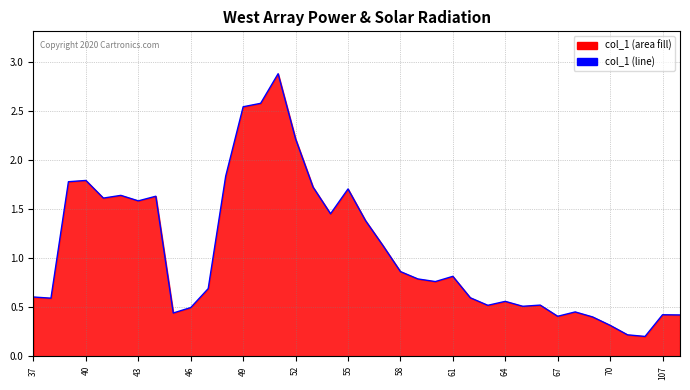

What is the value of the 34th point from the left?

0.3